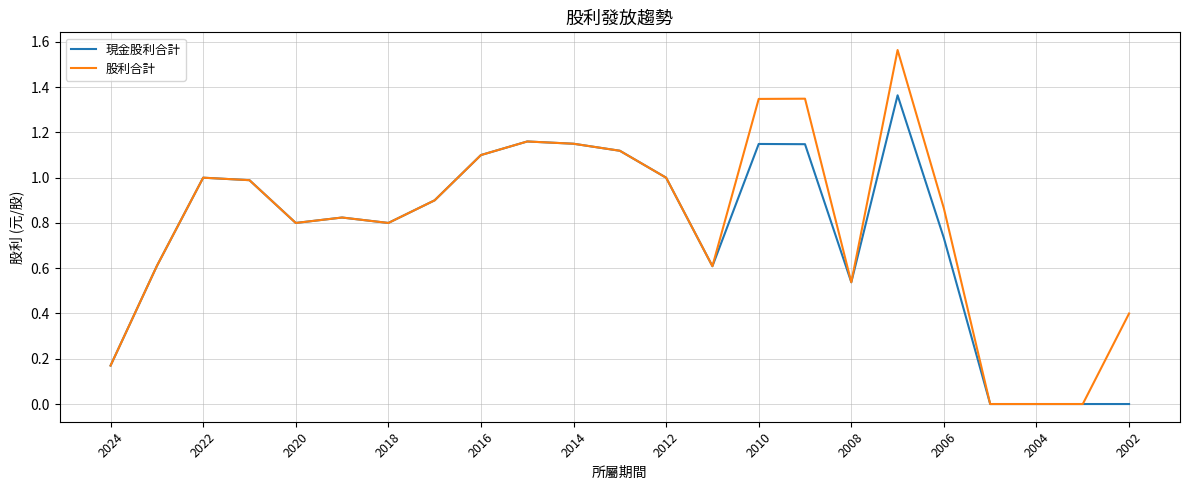

What are all the series names shown in the legend?

現金股利合計, 股利合計